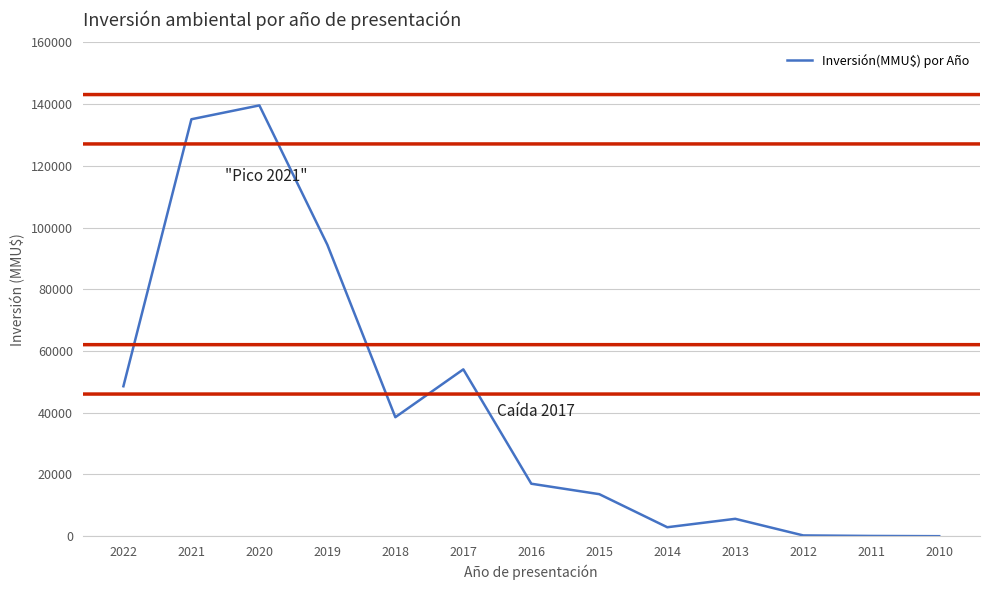

Read the value at 2013, to the nearest 50.

5650